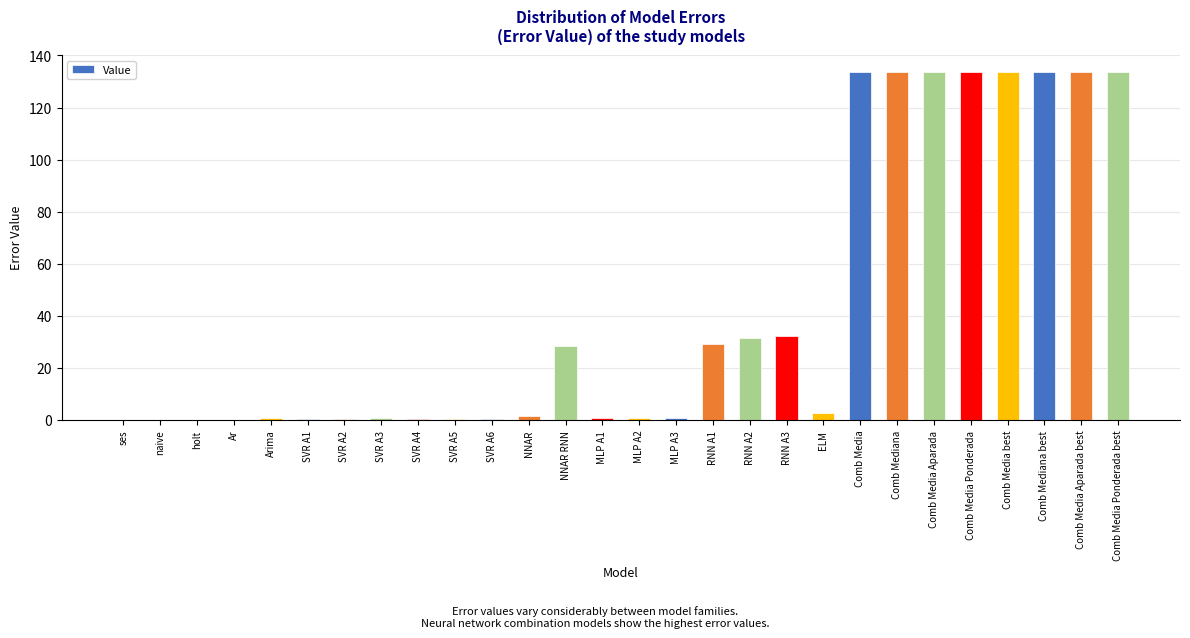

Are the bars horizontal?

No